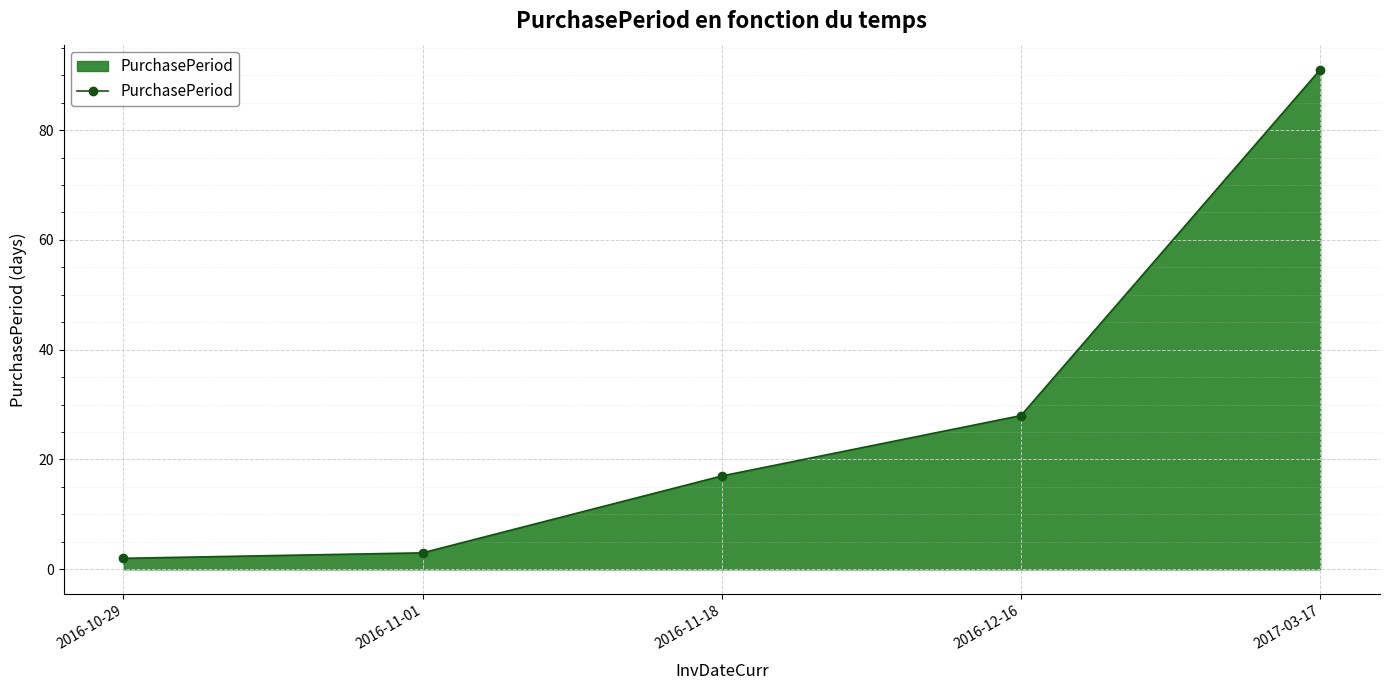

Reading left to right, what are all the values shown in this chart?

2016-10-29=2	2016-11-01=3	2016-11-18=17	2016-12-16=28	2017-03-17=91